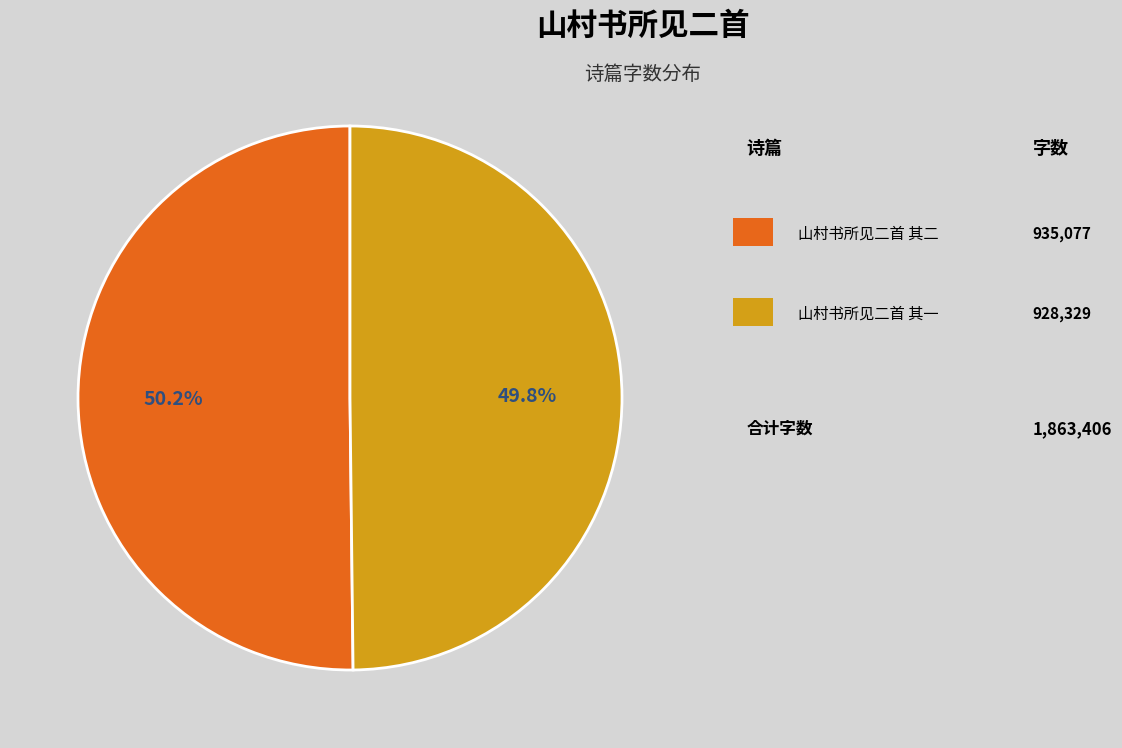

Count the number of slices in the pie.

2